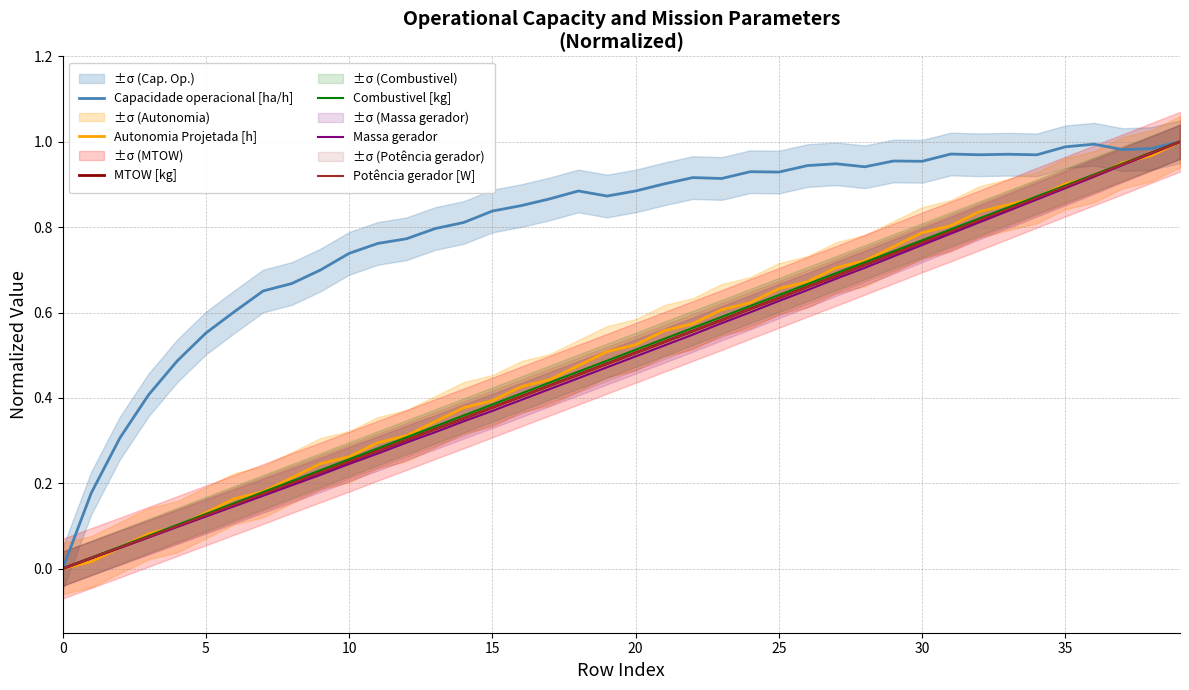

What are all the series names shown in the legend?

Capacidade operacional [ha/h], Autonomia Projetada [h], MTOW [kg], Combustivel [kg], Massa gerador, Potência gerador [W]